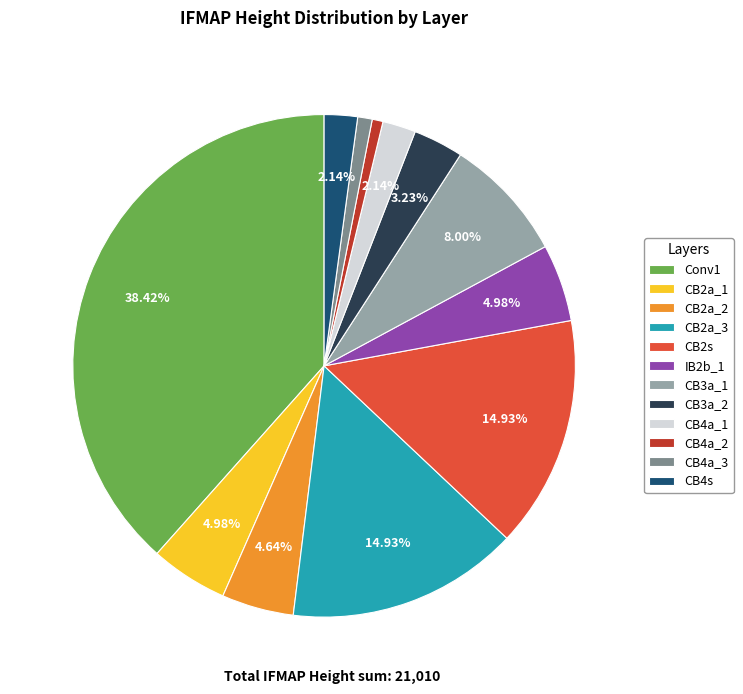

To the nearest percent, what is the combined percentage of CB3a_1 and CB3a_2?

11%